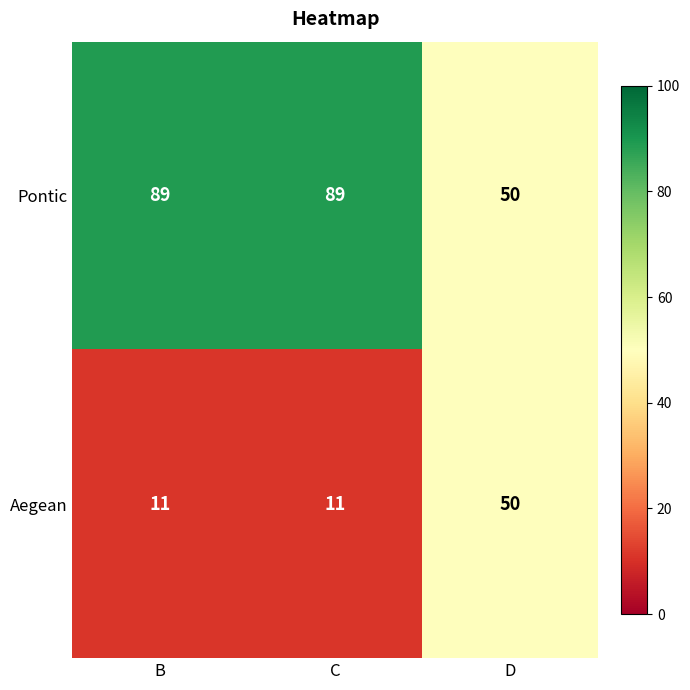

What is the total value across all series at C?

100